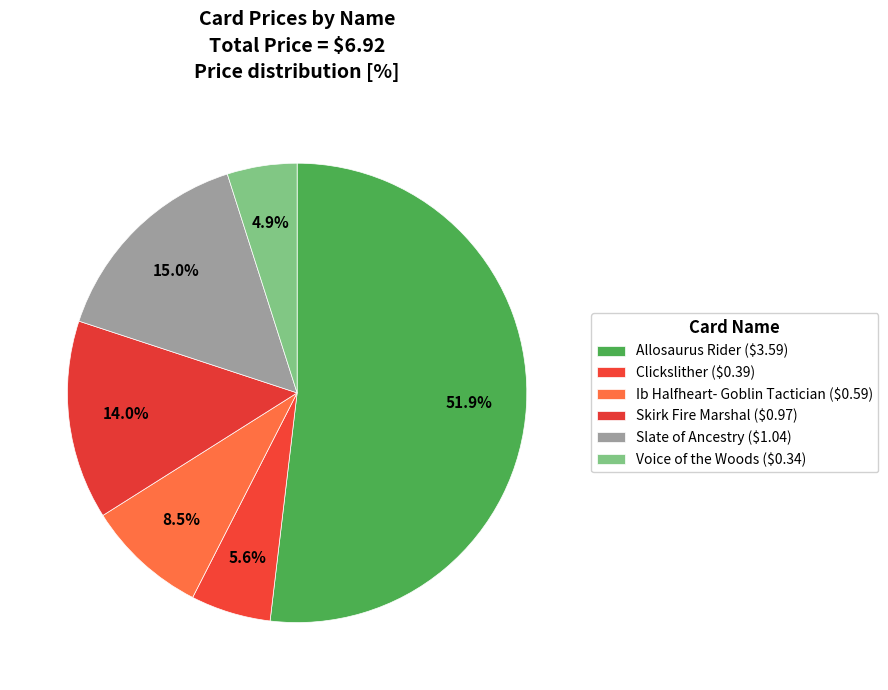

To the nearest percent, what percentage of the pie is Allosaurus Rider?

52%